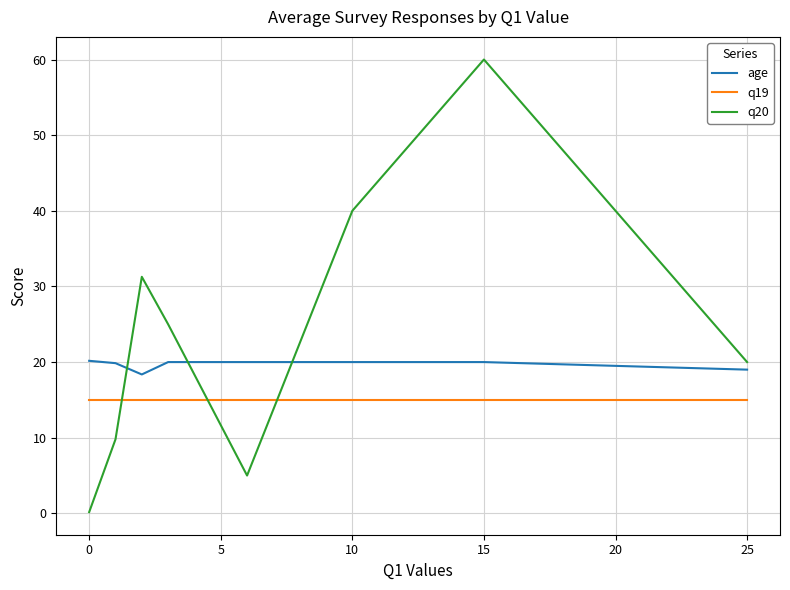

Which series has the largest range (max minus min)?

q20